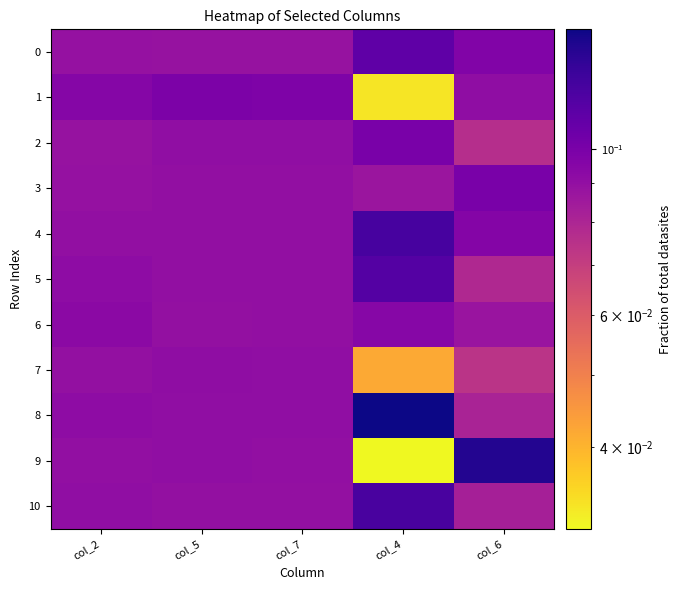

Between col_7 and col_4, which series saw the biggest shift?

1